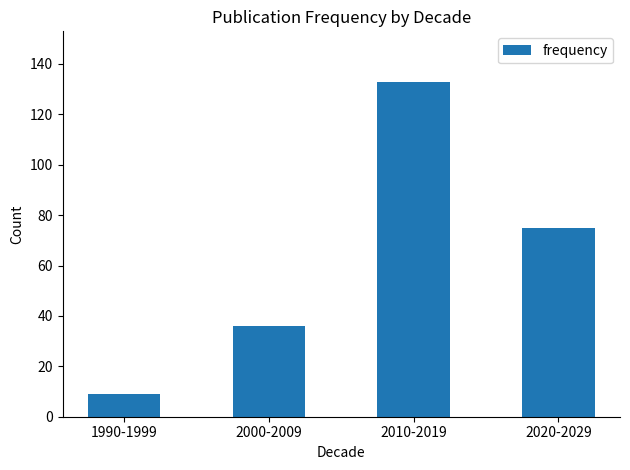

What is the sum of all values?

253